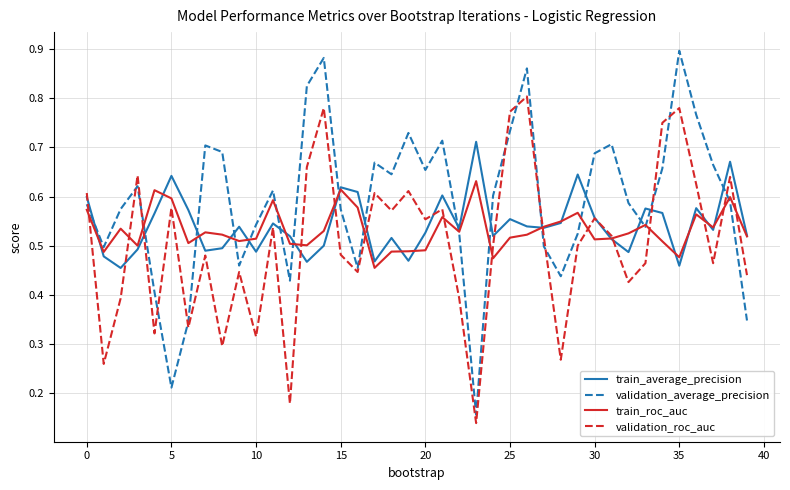

Which series ends up on top after the final intersection of train_average_precision and validation_average_precision?

train_average_precision